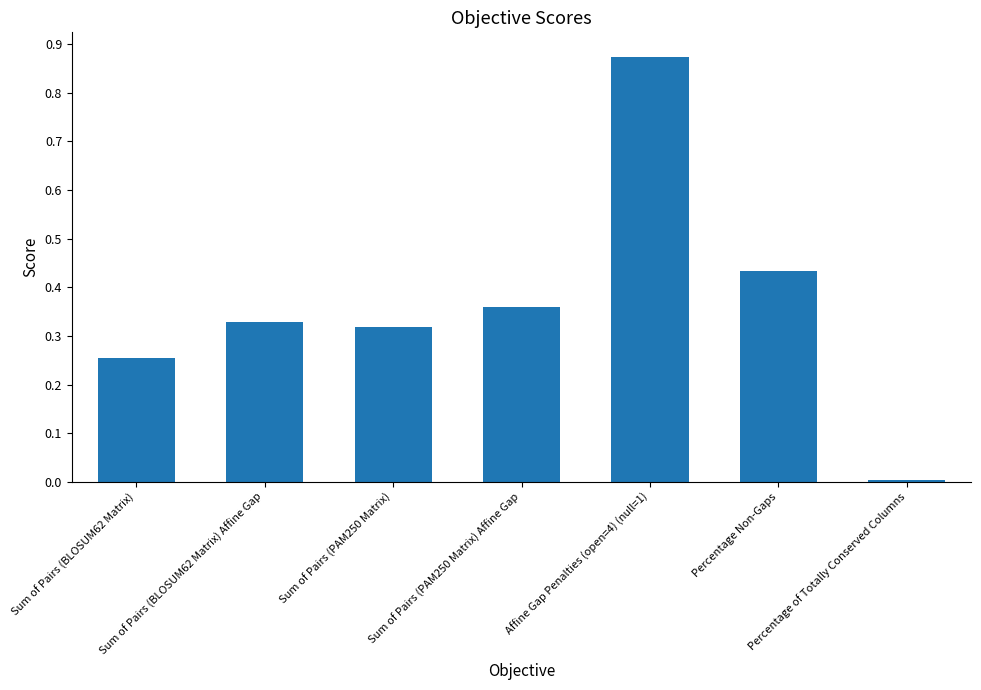

True or false: the data shows 0.0 at Percentage of Totally Conserved Columns.

True